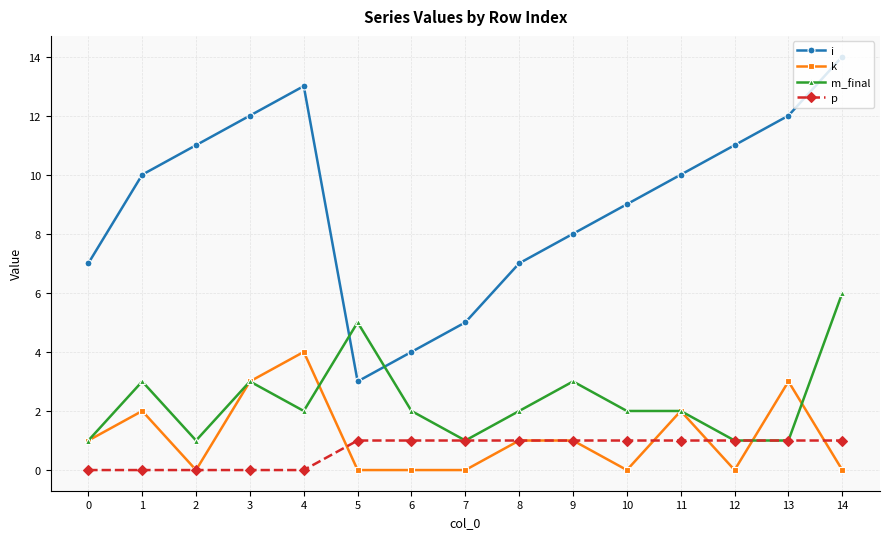

Is the value of p at 9 greater than the value of i at 5?

No